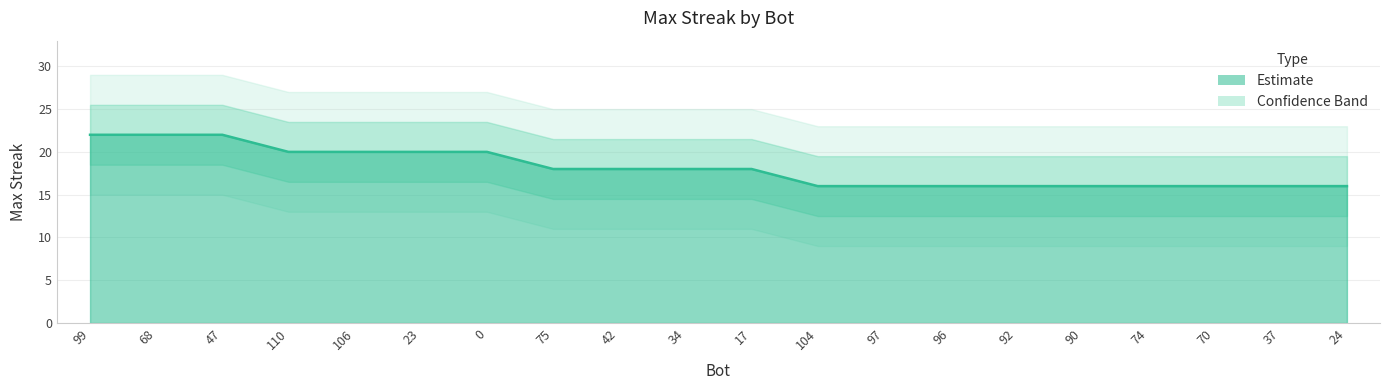

True or false: the data shows 18 at 75.

True